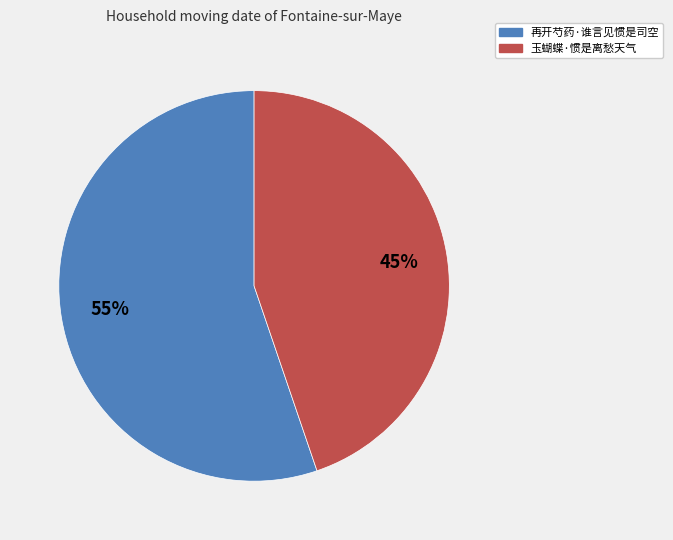

Does any single category account for the majority?

Yes